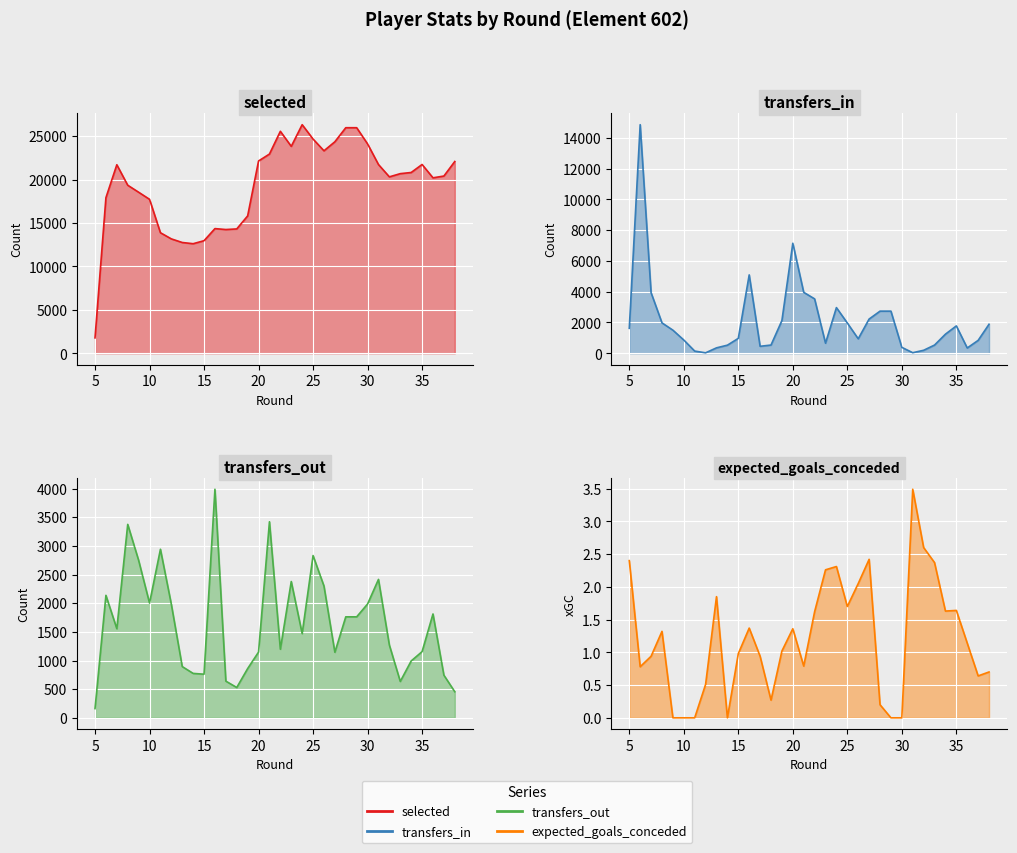

Which series ends up on top after the final intersection of transfers_out and transfers_in?

transfers_in